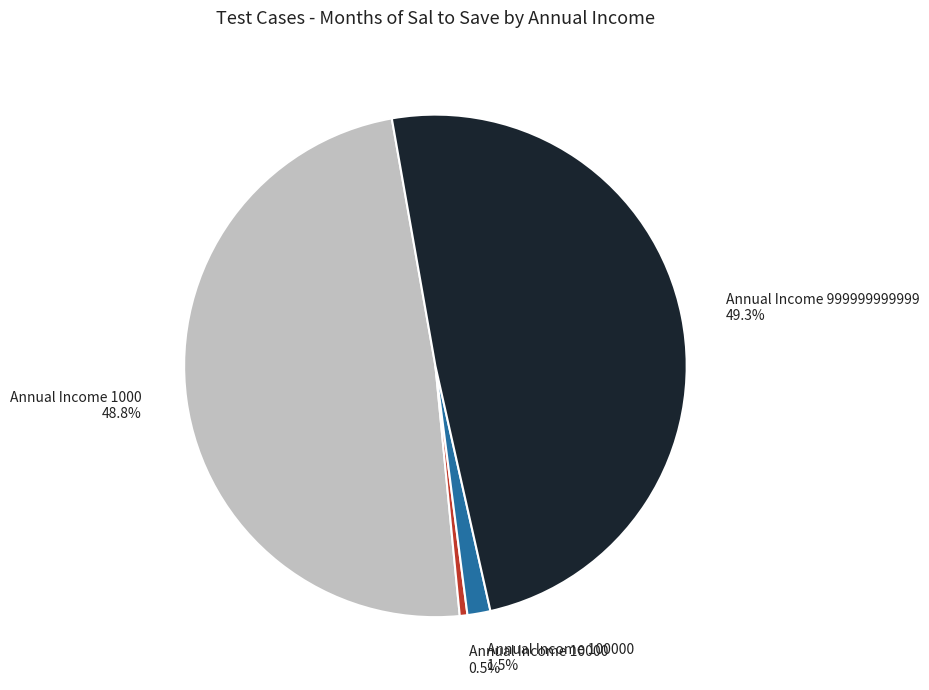

What is the smallest slice in the pie chart?

Annual Income 10000 0.5%